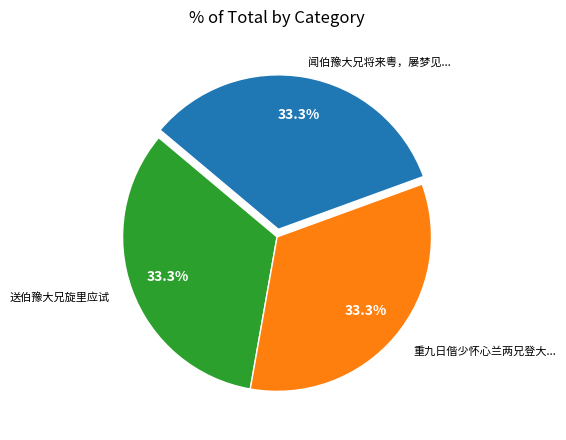

Does any single category account for the majority?

No